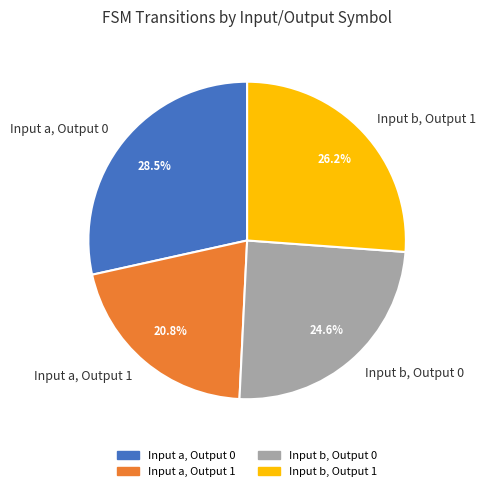

Between Input a, Output 0 and Input b, Output 1, which is larger?

Input a, Output 0